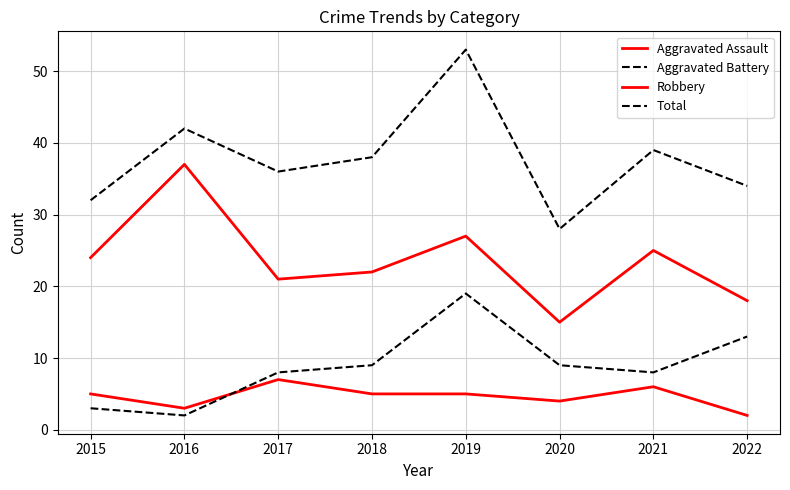

Read the Robbery value at 2015, to the nearest 10.

20